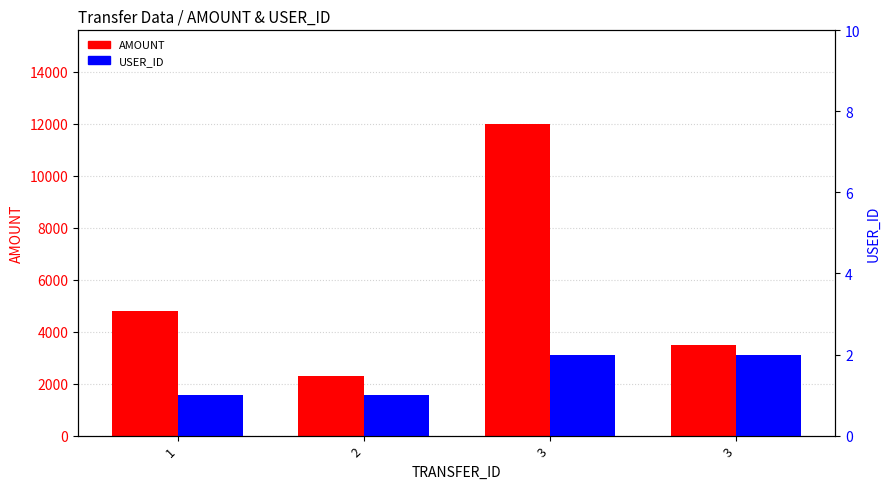

How many bars are there in each group?

2